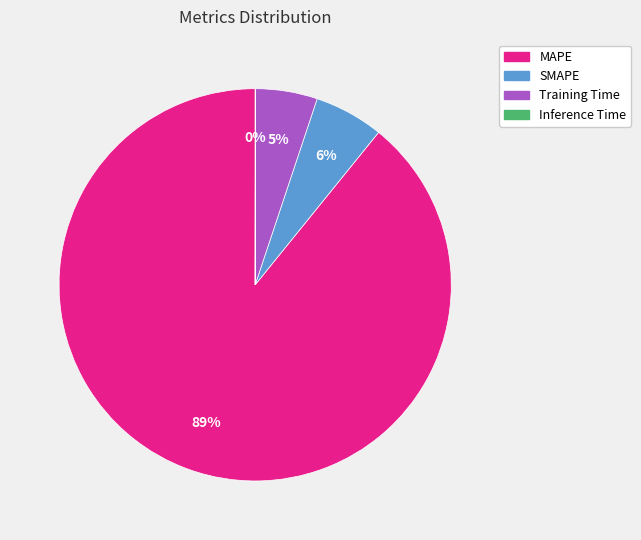

To the nearest percent, what is the difference between the largest and smallest slice percentages?

89%